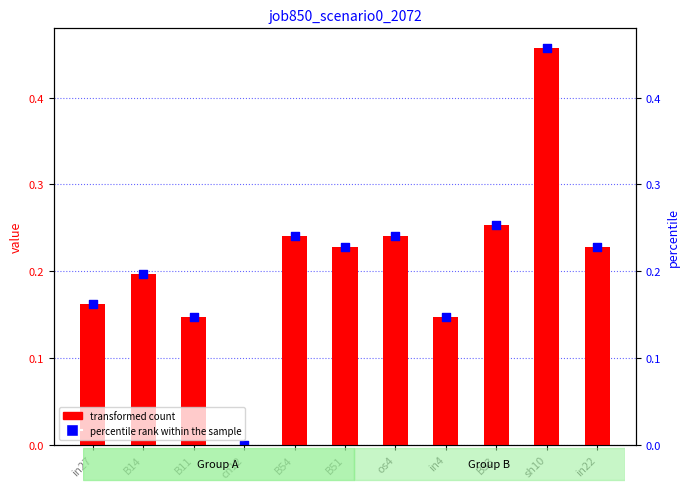

At how many categories does at least one series exceed 0?

10